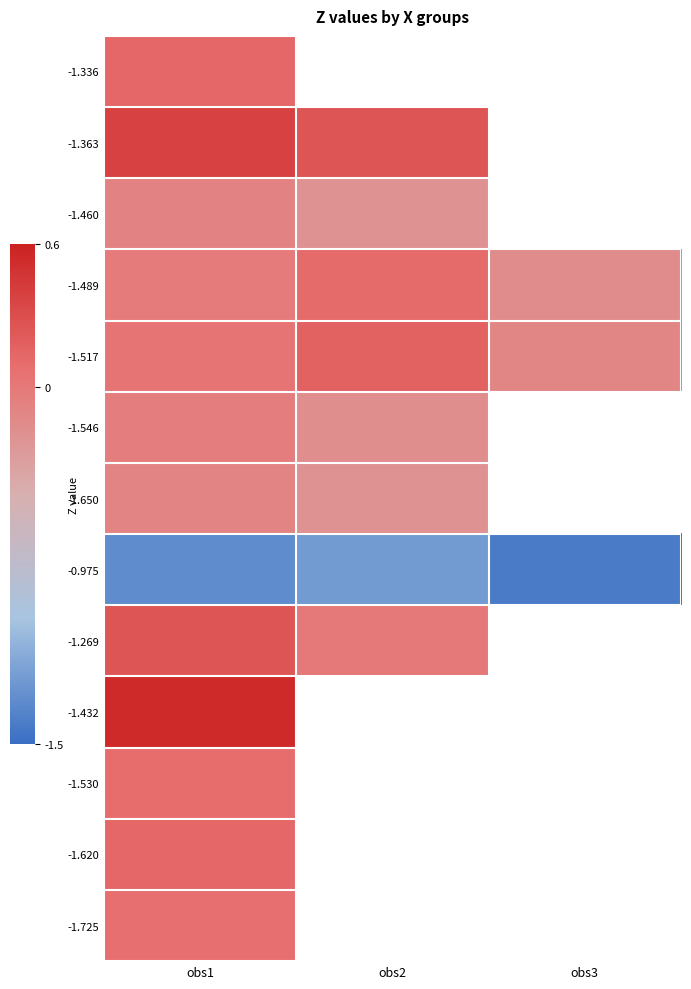

At which category is the sum across all series the highest?

obs1